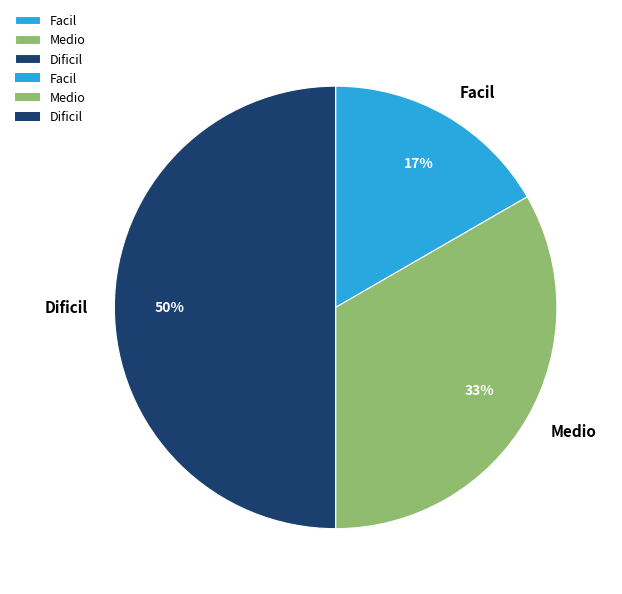

Rank the categories by value from highest to lowest.

Dificil, Medio, Facil